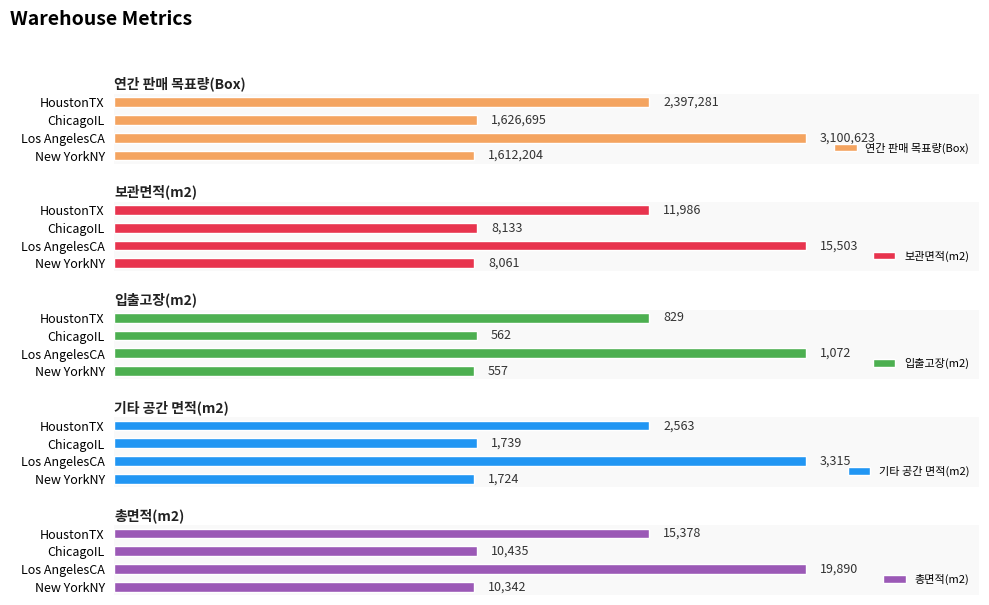

What is the difference between the maximum and minimum values in the 기타 공간 면적(m2) series?

1591